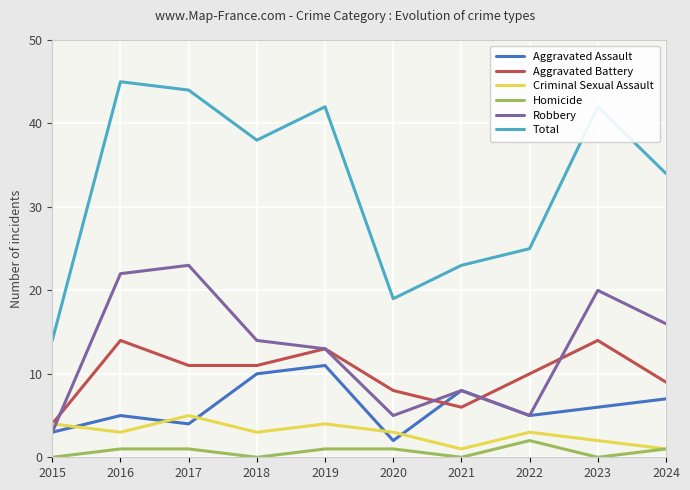

True or false: Homicide has a value of 2 at 2017.

False